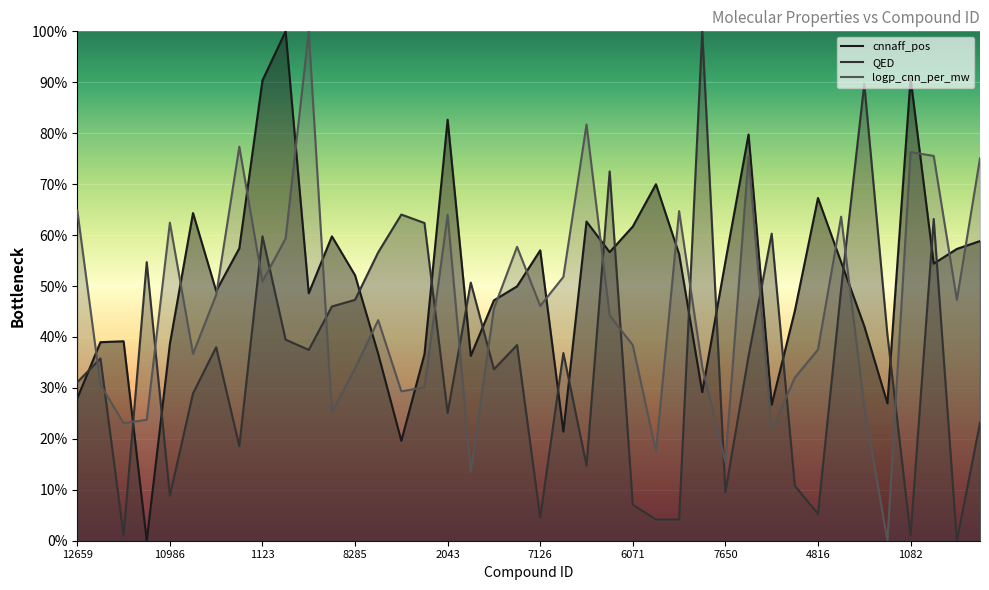

True or false: cnnaff_pos has a value of 0.5 at 8719.

True